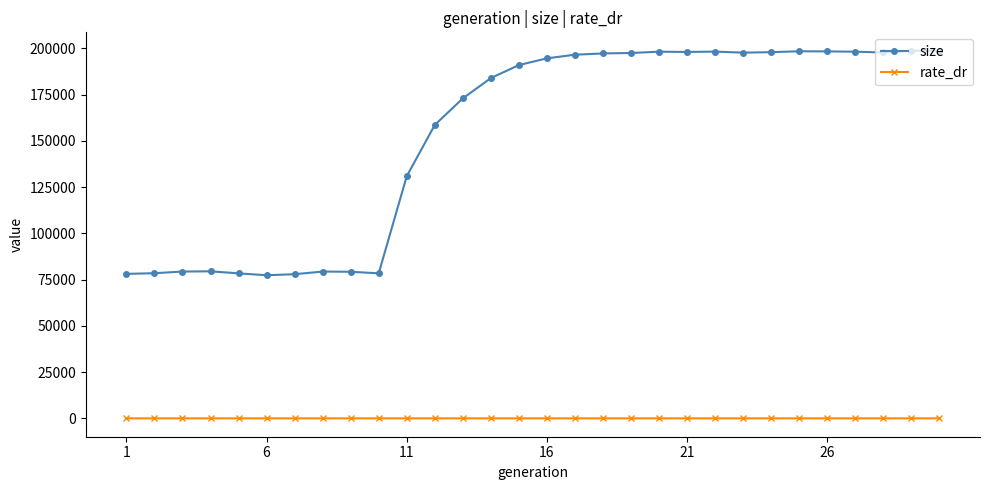

Is this an area chart (filled region under the line)?

No